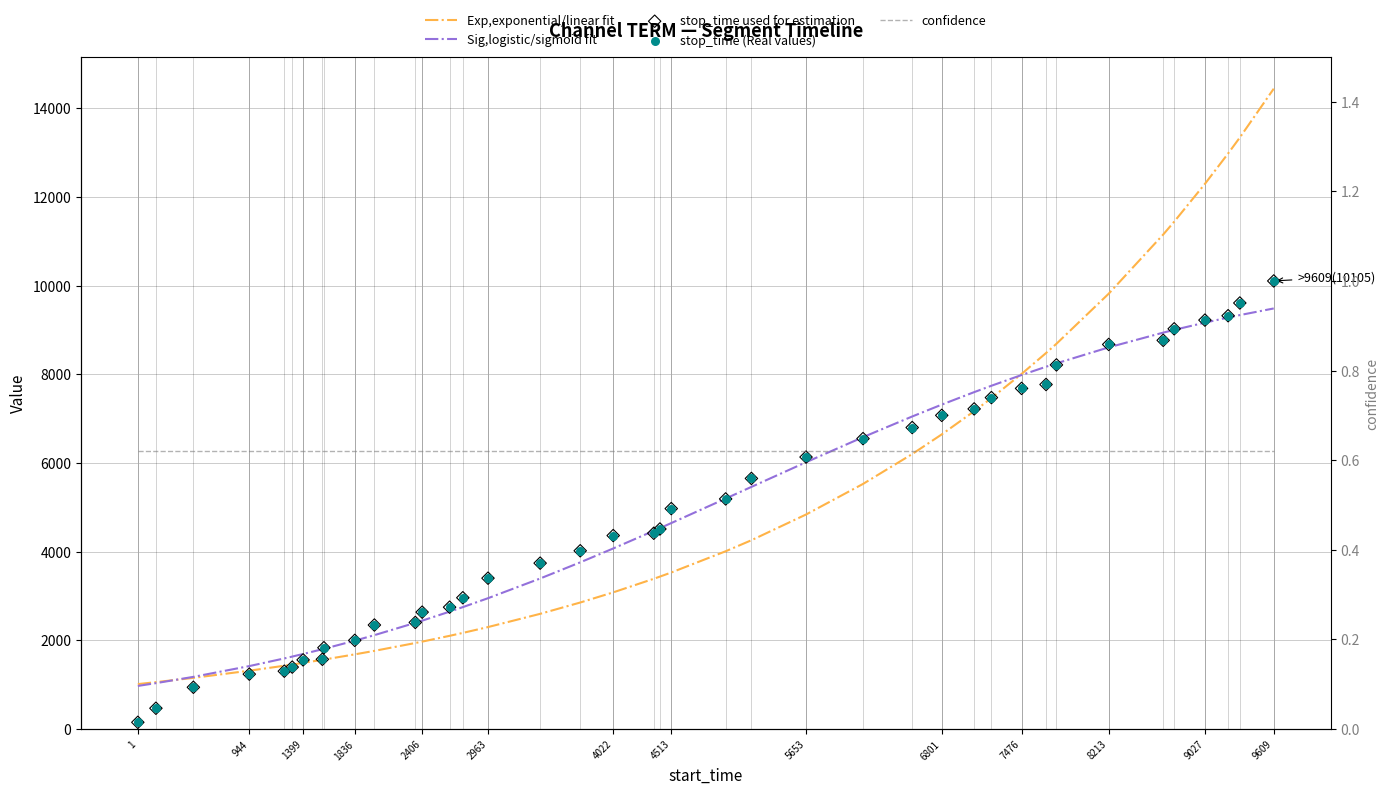

Which series has the largest total across all categories?

Exp,exponential/linear fit